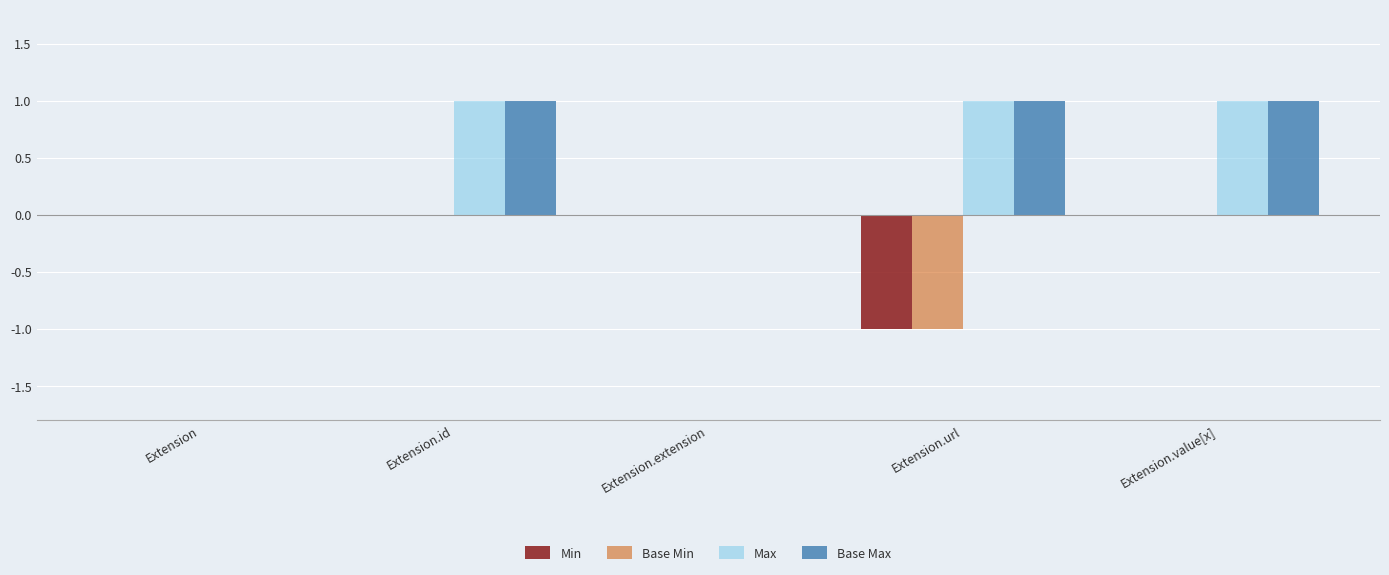

Count the Base Min values in the range 0 to 1.

4